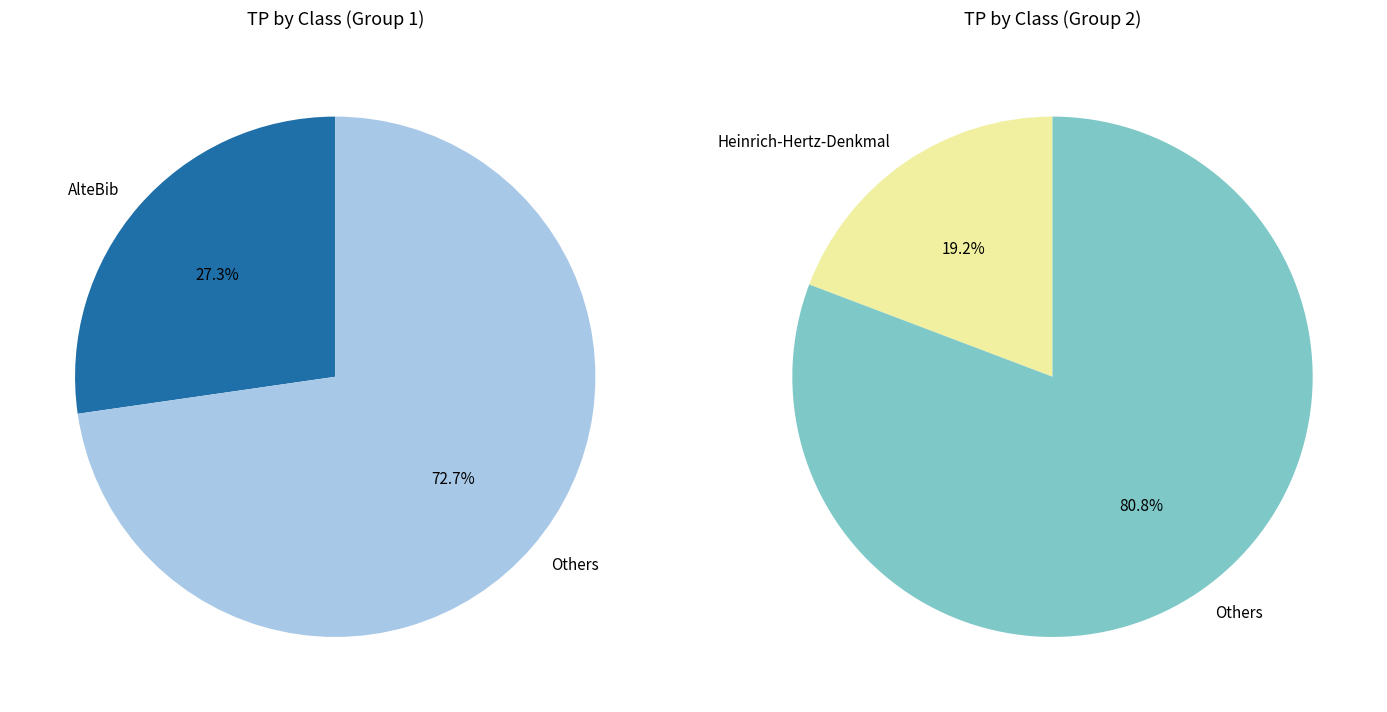

What percentage do Mathebau and Mensa together represent?

14.1%